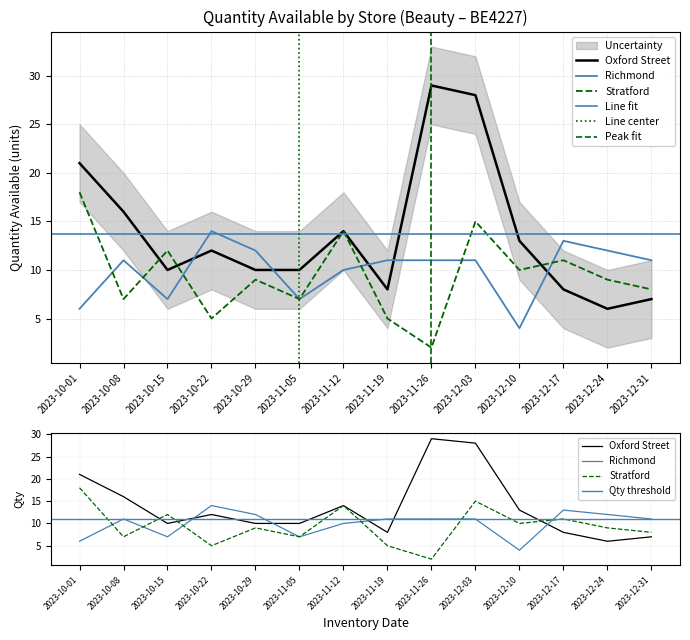

What value does the Richmond series have at 2023-12-10, to the nearest 5?

5